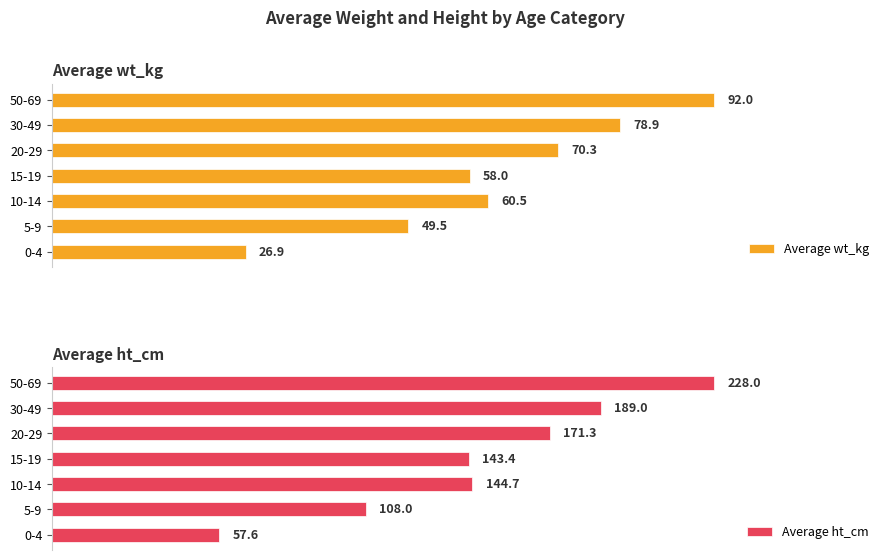

Which category has the lowest value in the Average wt_kg series?

0-4